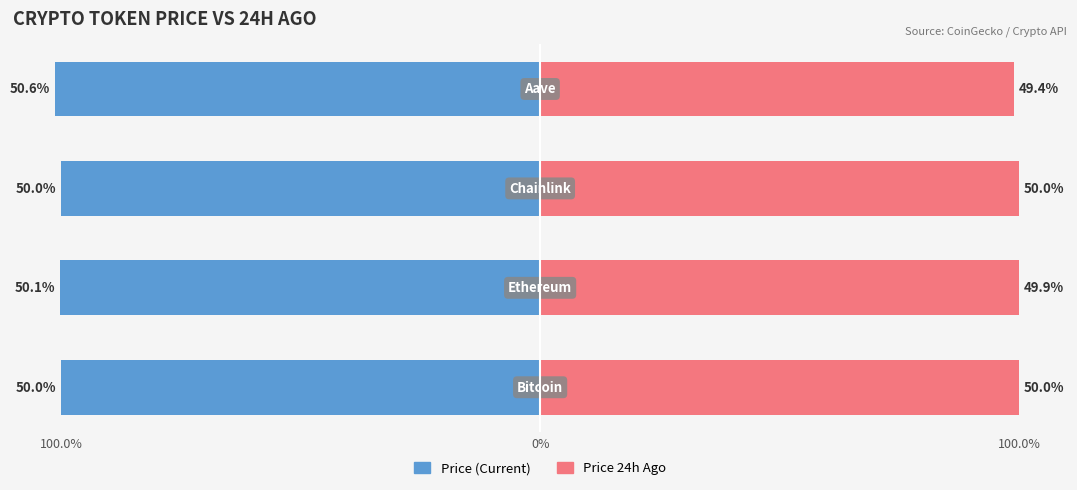

Which series changed the most between 100.0% and 100.0%?

Price 24h Ago